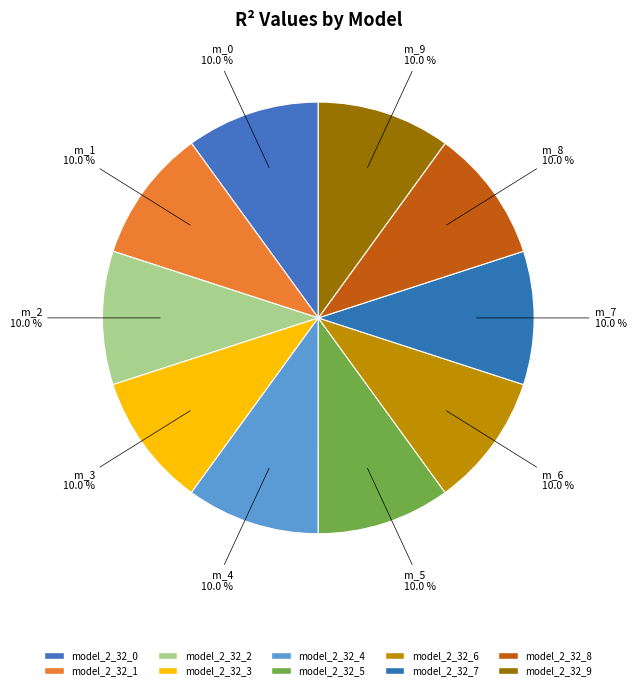

To the nearest percent, what portion does model_2_32_3 represent?

10%